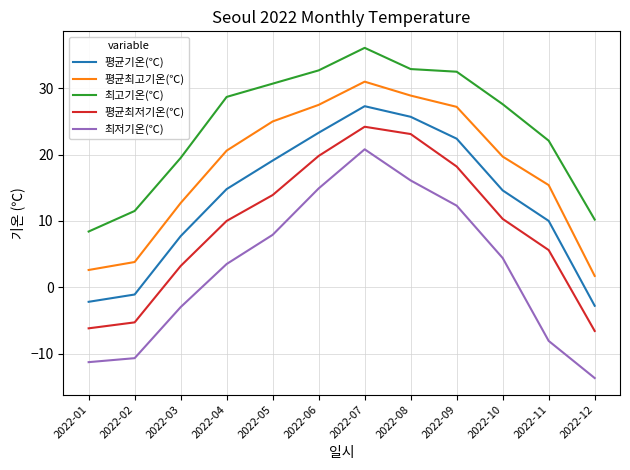

True or false: 최저기온(℃) and 평균최저기온(℃) cross at least once.

False